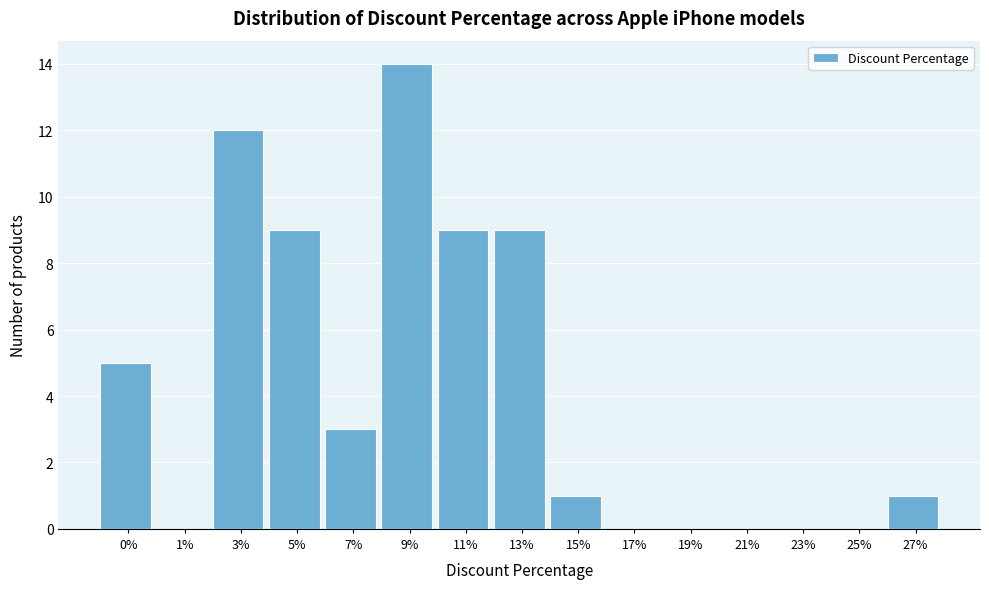

Reading right to left, list all the values displayed in this chart.

27%=1	25%=0	23%=0	21%=0	19%=0	17%=0	15%=1	13%=9	11%=9	9%=14	7%=3	5%=9	3%=12	1%=0	0%=5